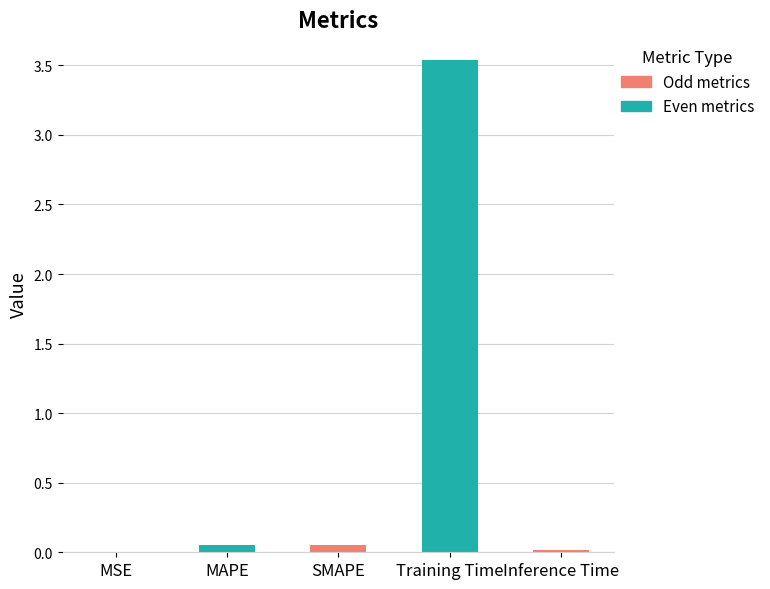

Rank the categories by value from highest to lowest.

Training Time, SMAPE, MAPE, Inference Time, MSE